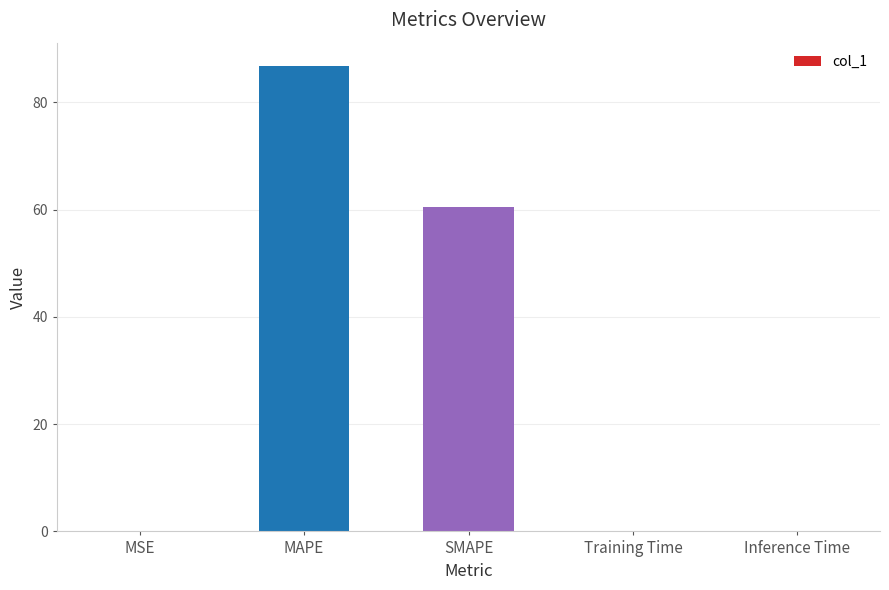

True or false: the data shows 0.0 at Training Time.

True